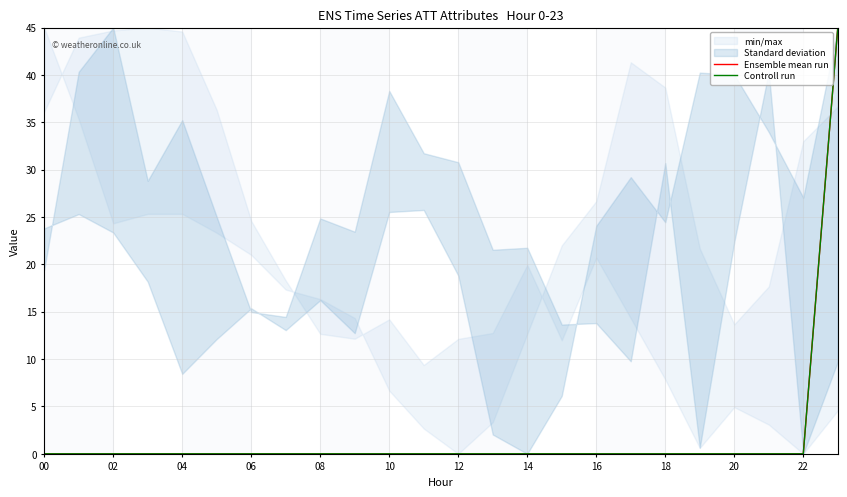

At 19, list the series in order from largest to smallest.

Ensemble mean run, Controll run